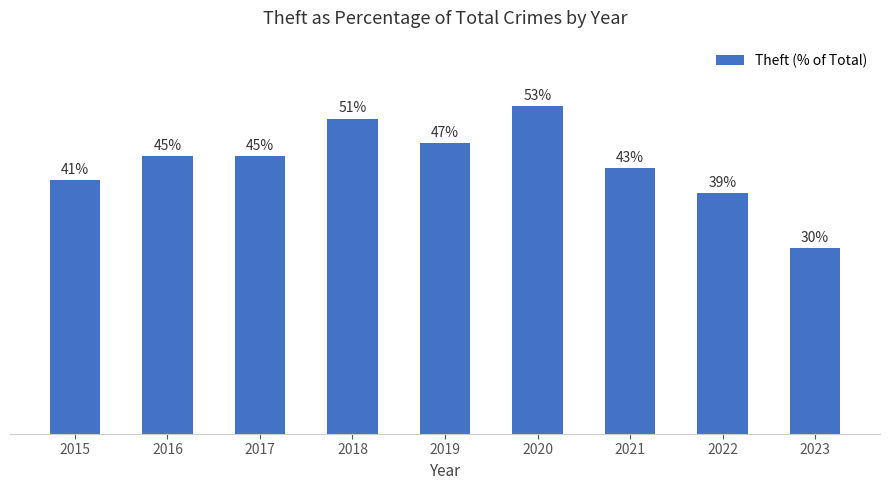

Rank the categories by value from highest to lowest.

2020, 2018, 2019, 2016, 2017, 2021, 2015, 2022, 2023